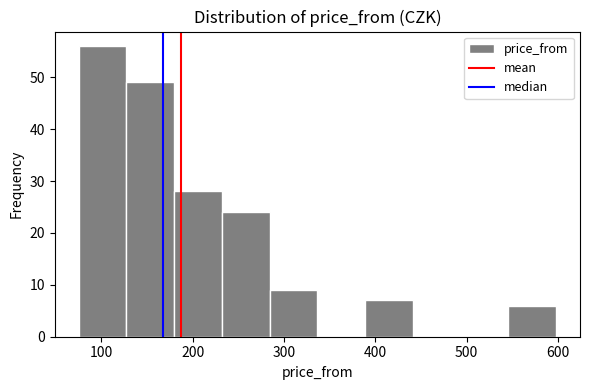

What is the height of the bar covering 130 to 180 on the x-axis? Neither the bar edges nor the heights are printed on the chart, so give them approximately, as read against the axes.

49